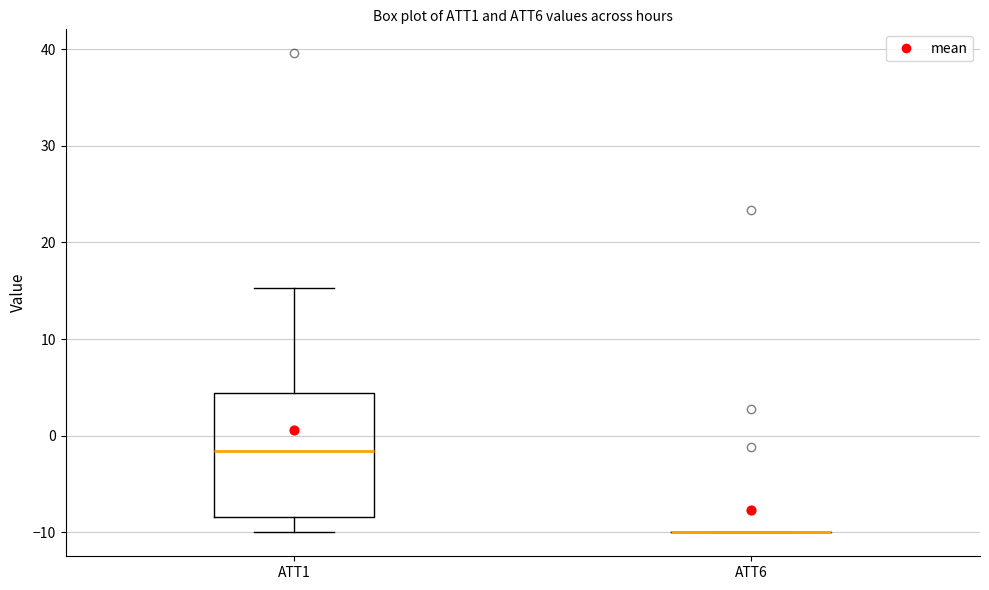

Reading left to right, read every box against the y-axis: the position of its median line, the range the box covers, and the ends of its whiskers. The values are not printed on the chart, so give them approximately, as read against the axis.

ATT1: median -2, box -8 to 4, whiskers -10 to 15
ATT6: box collapsed to a line at -10, whiskers -10 to -10